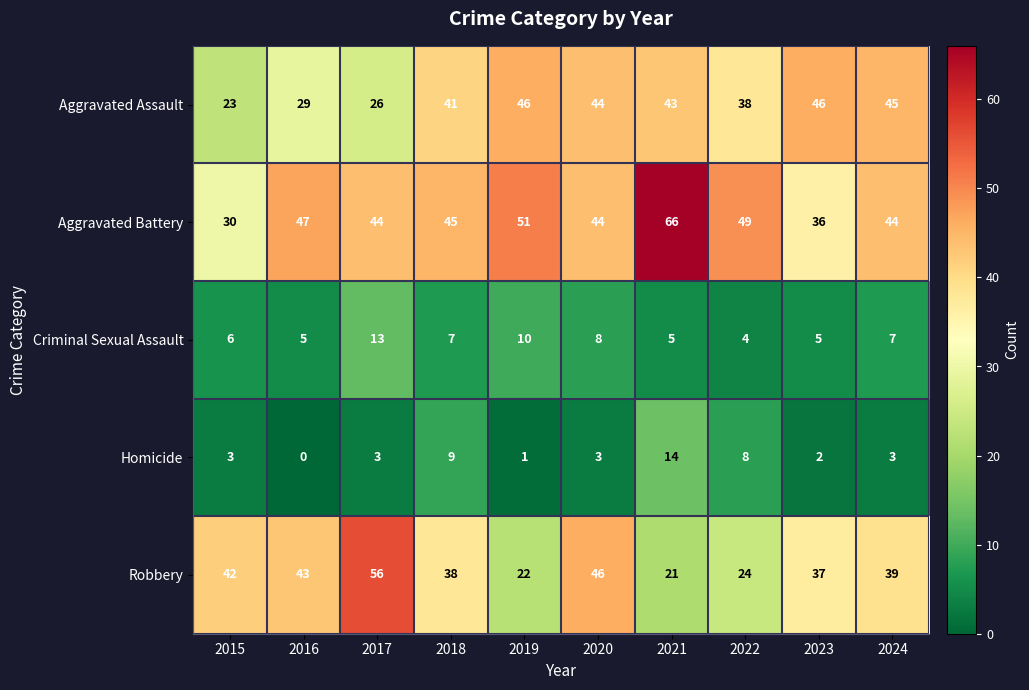

At which category is the sum across all series the highest?

2021